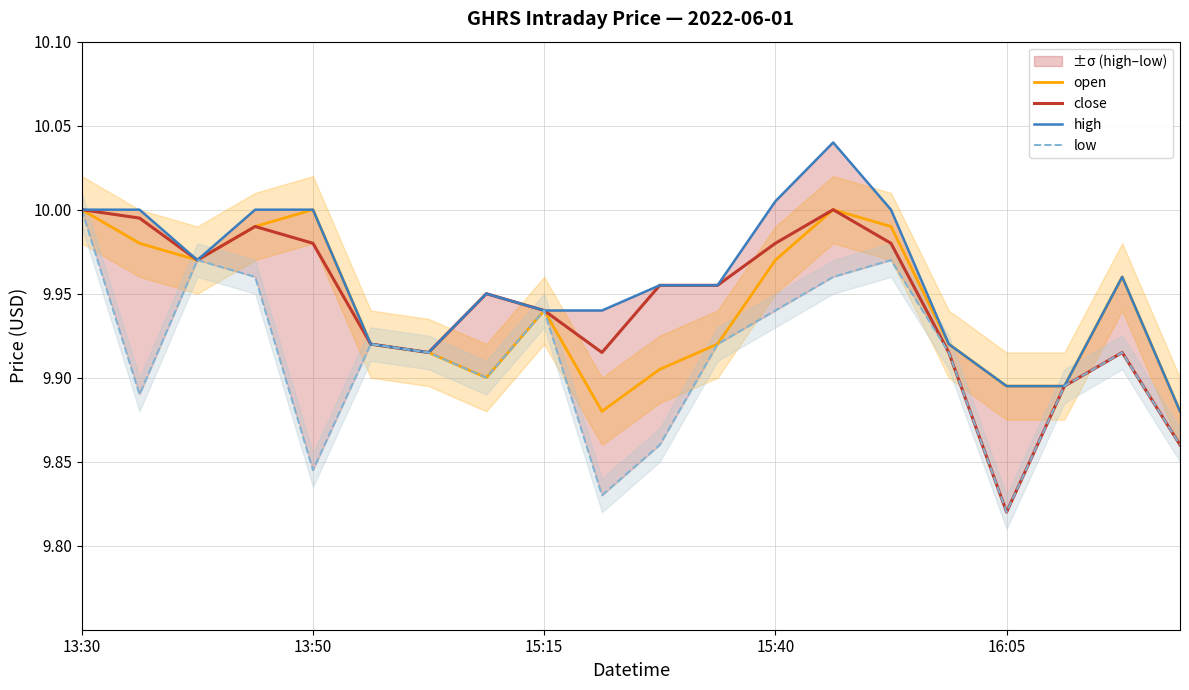

Count the low values in the range 9 to 10.

20